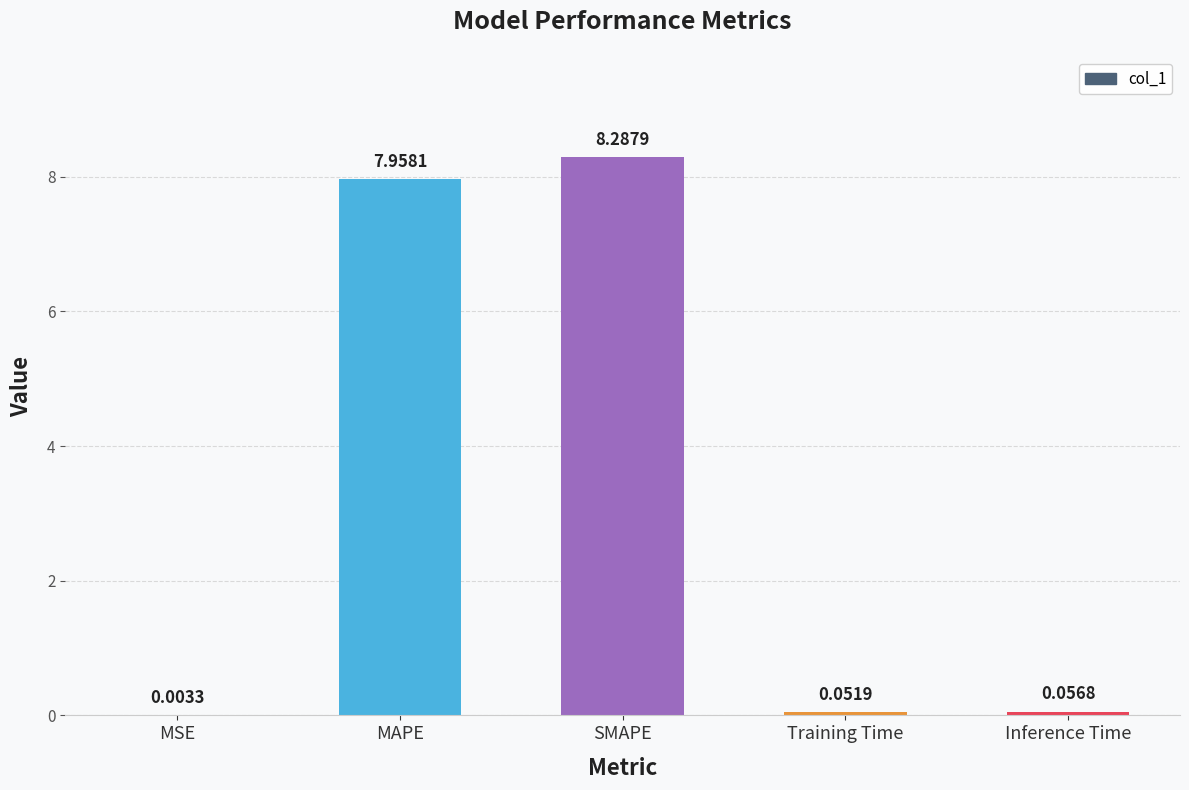

Which label corresponds to the largest value in the chart?

SMAPE